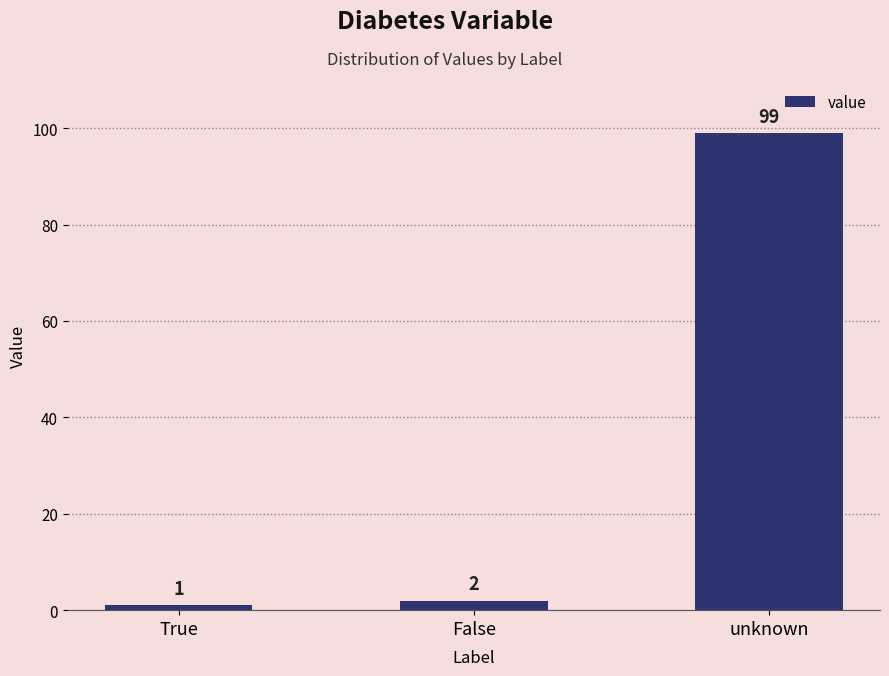

The chart shows a value of 2 at False. True or false?

True